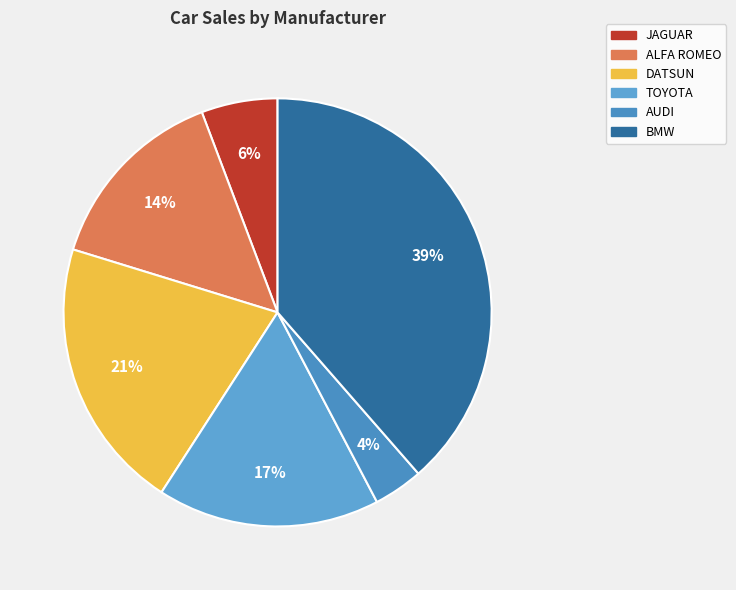

To the nearest percent, what is the difference between the largest and smallest slice percentages?

35%